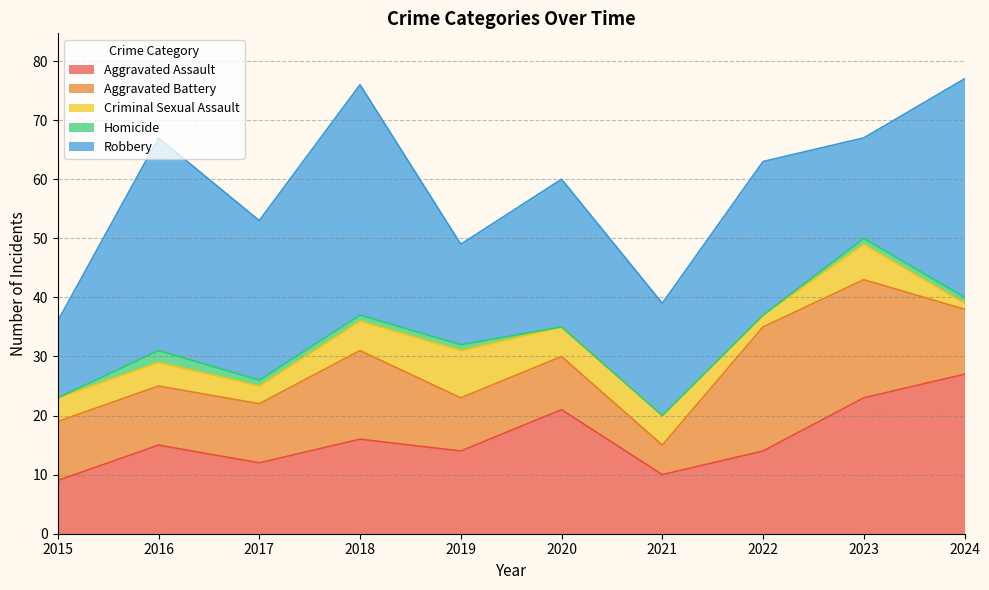

True or false: Aggravated Battery and Criminal Sexual Assault cross at least once.

False